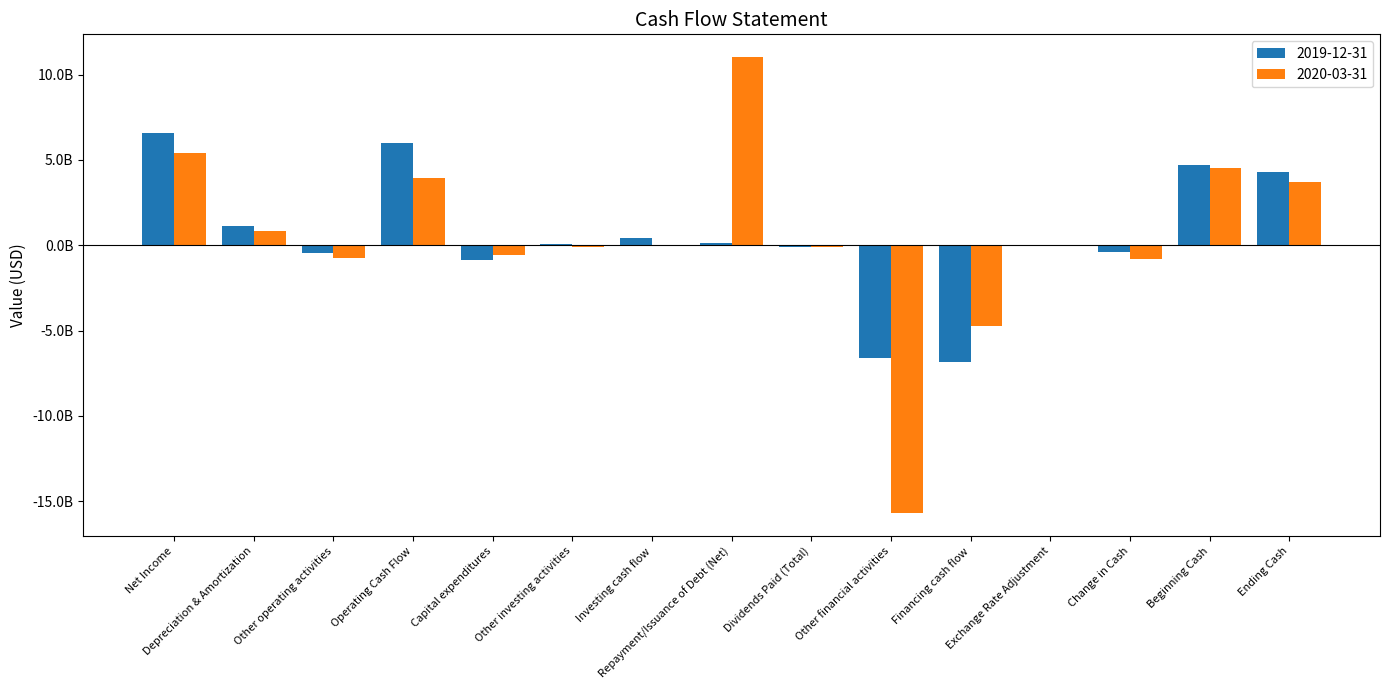

Which series has the largest total across all categories?

2019-12-31